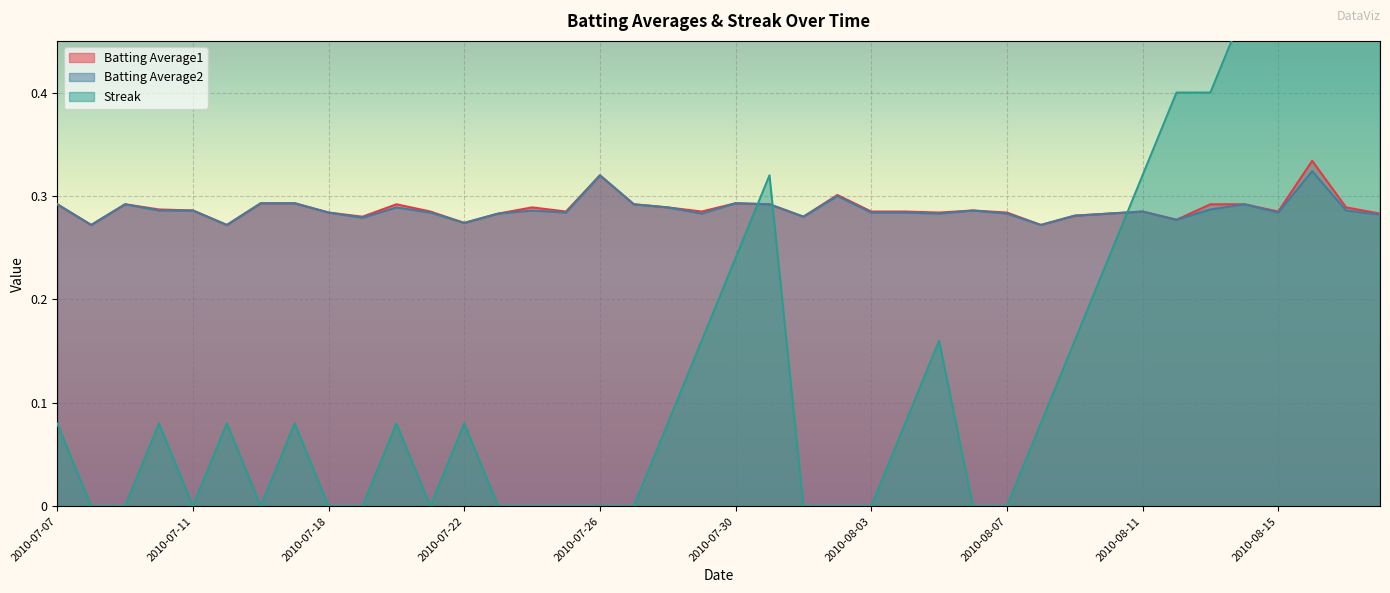

What is the value of the Batting Average2 point at the 36th from the left?

0.3